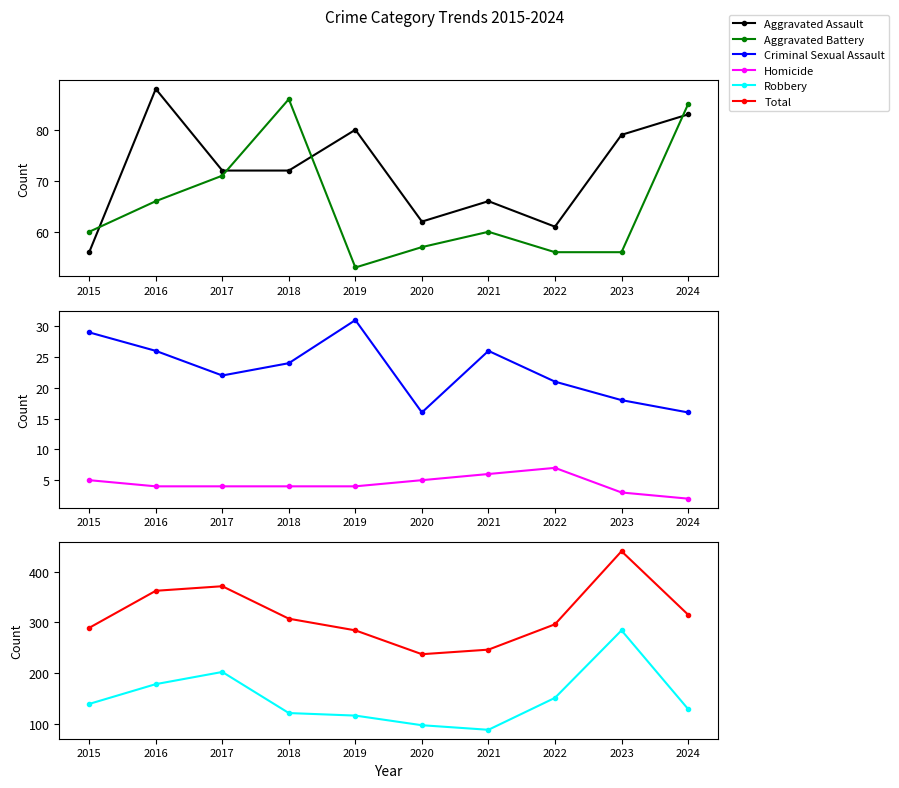

How many distinct data groups are displayed?

6